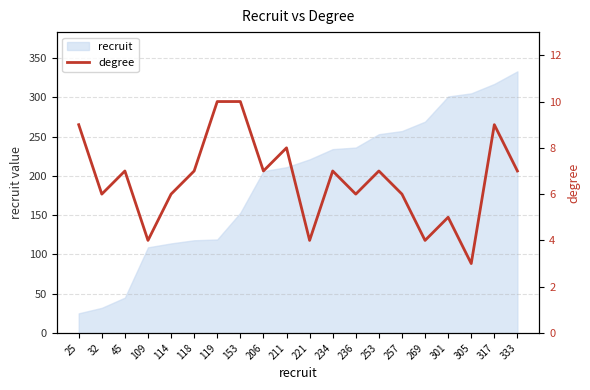

At which category does the data reach its first local peak?

45